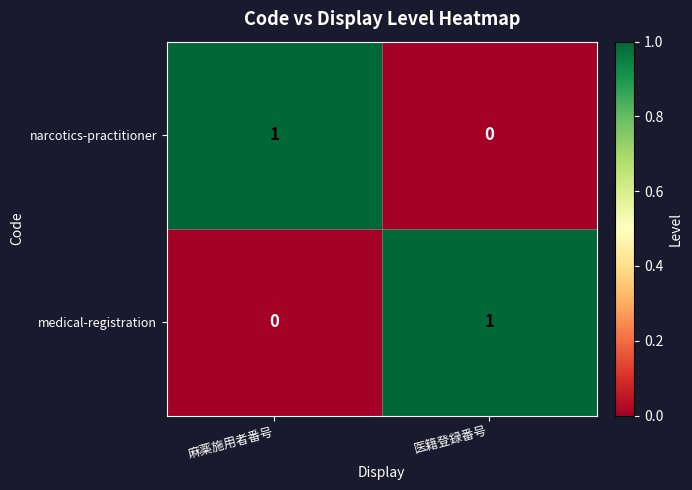

The value of medical-registration at 医籍登録番号 is 1. True or false?

True